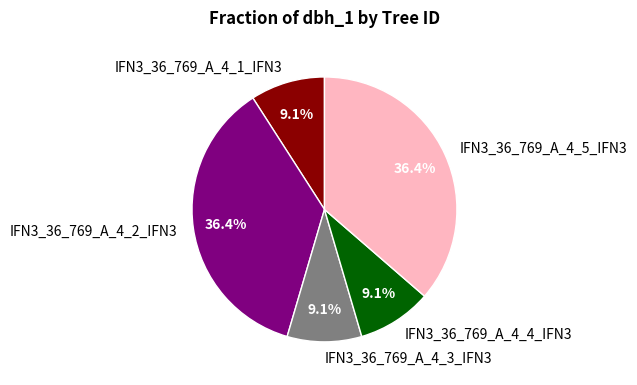

Is it true that IFN3_36_769_A_4_5_IFN3 is 22% of the pie?

False